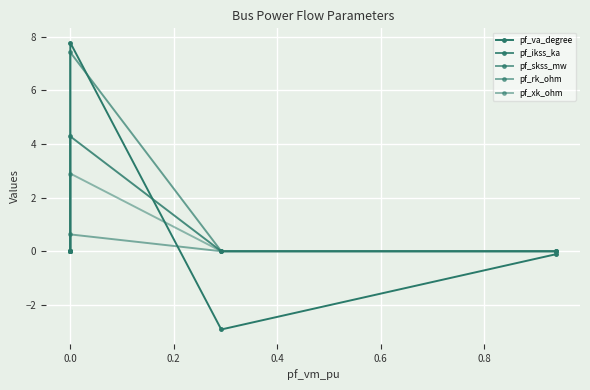

What is the smallest value displayed?

-2.9